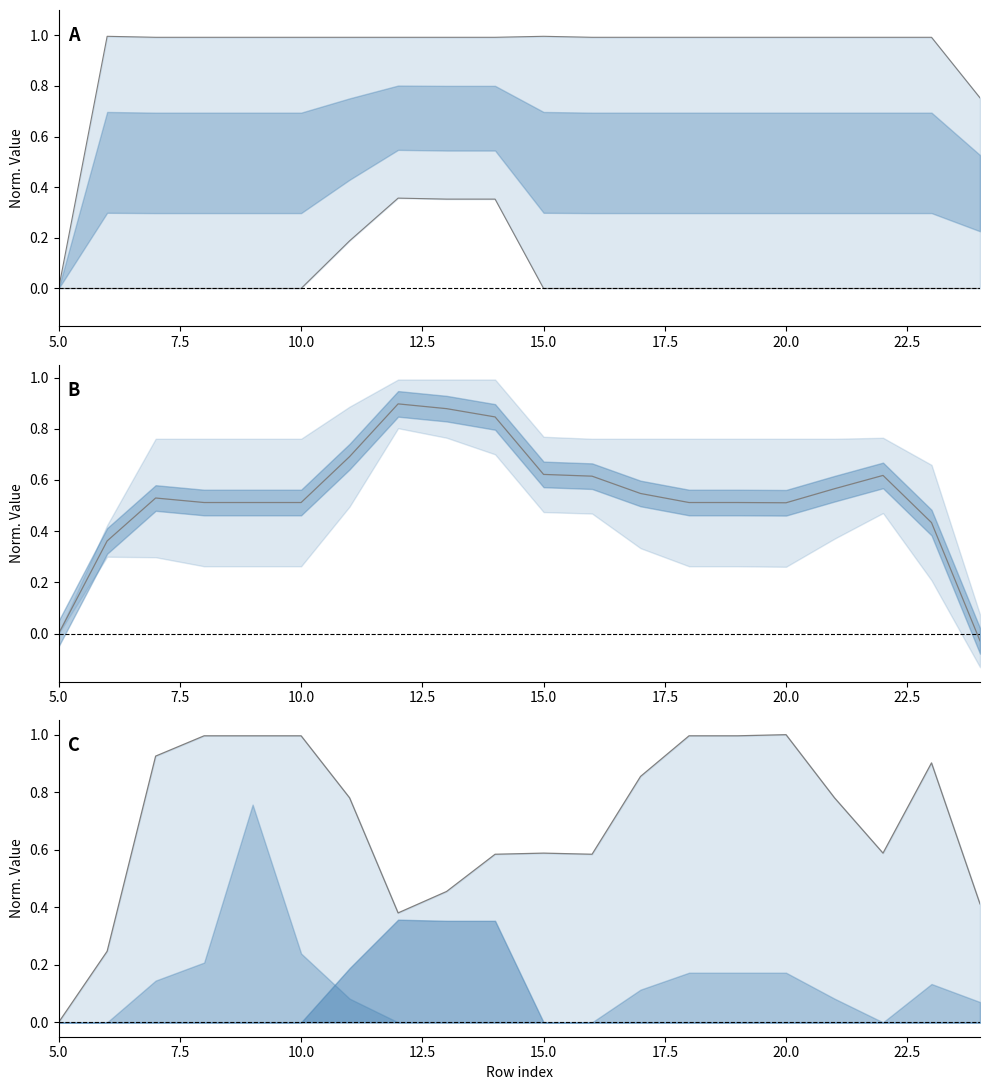

In col_14, how many points are higher than both neighbors (excluding endpoints)?

2